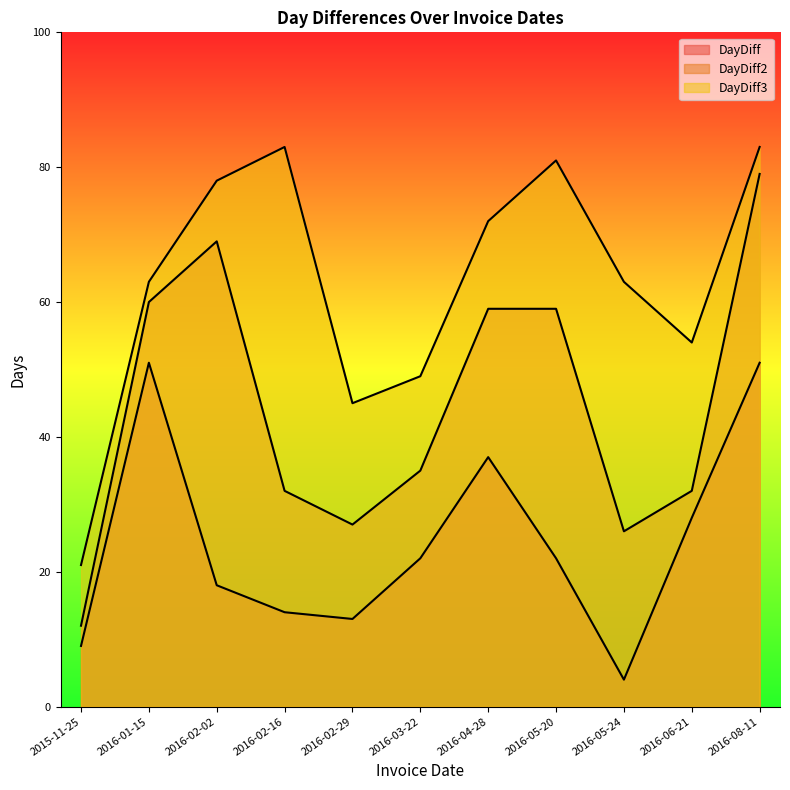

What are all the series names shown in the legend?

DayDiff, DayDiff2, DayDiff3